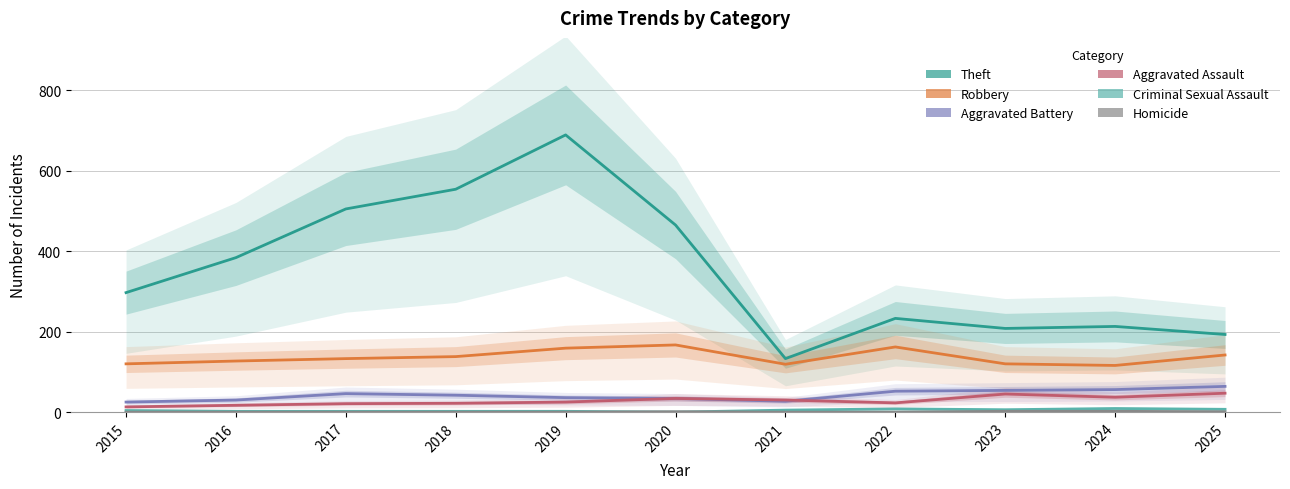

What is the difference between the maximum and minimum values in the Theft series?

556